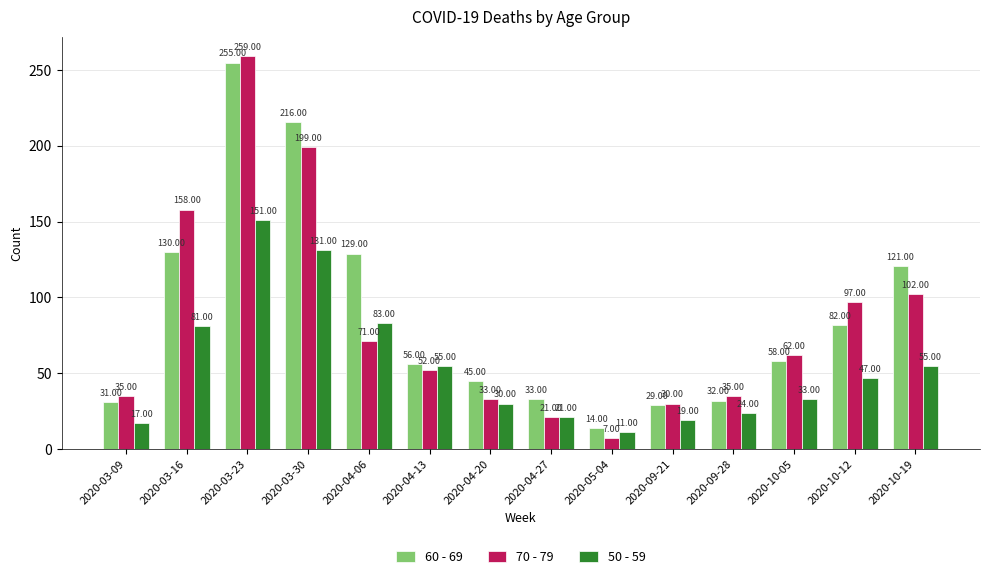

What is the label of the 6th bar from the left?

2020-04-13